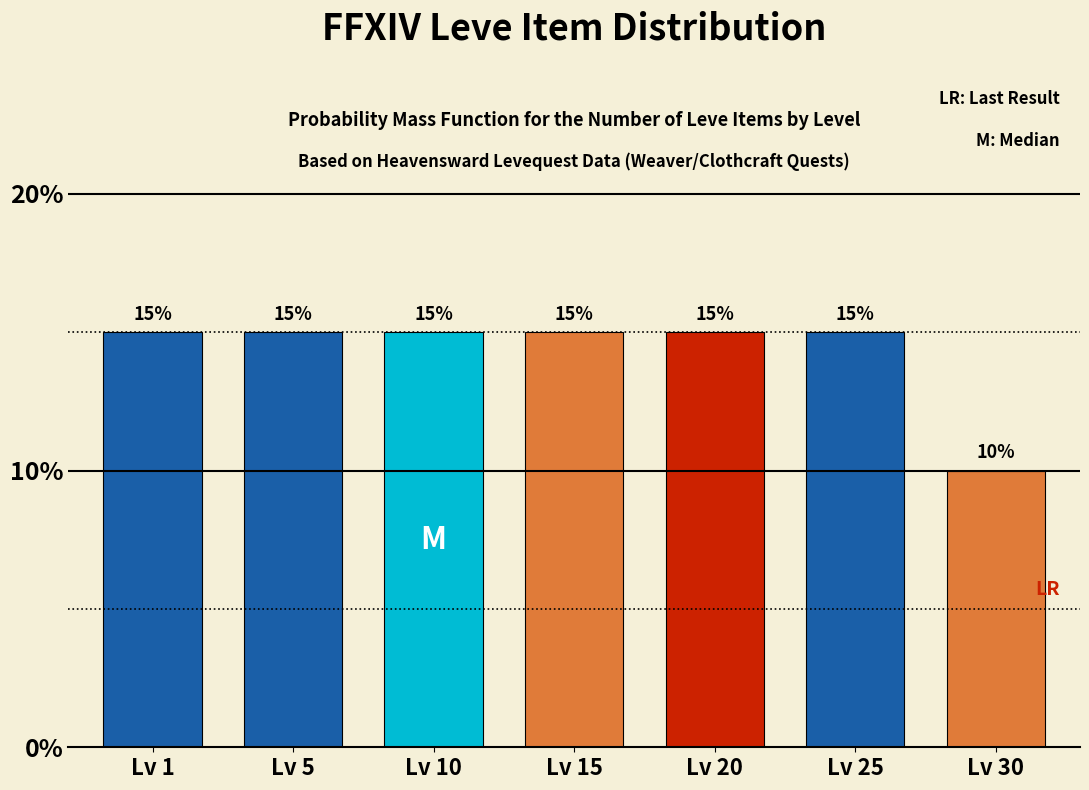

Reading left to right, extract all data points from this chart.

15	15	15	15	15	15	10